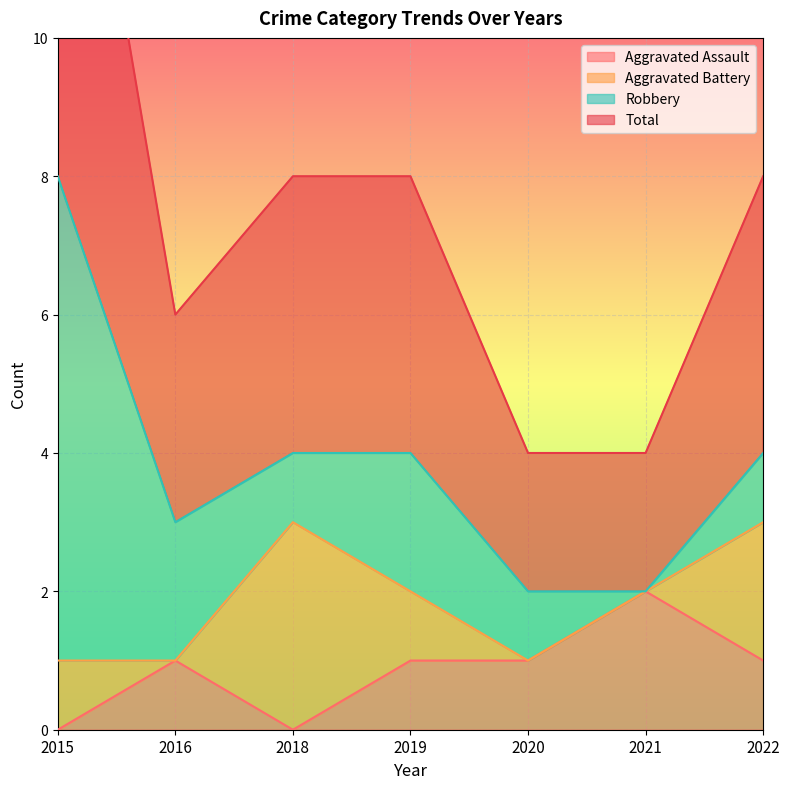

The value of Aggravated Assault at 2015 is 0. True or false?

True